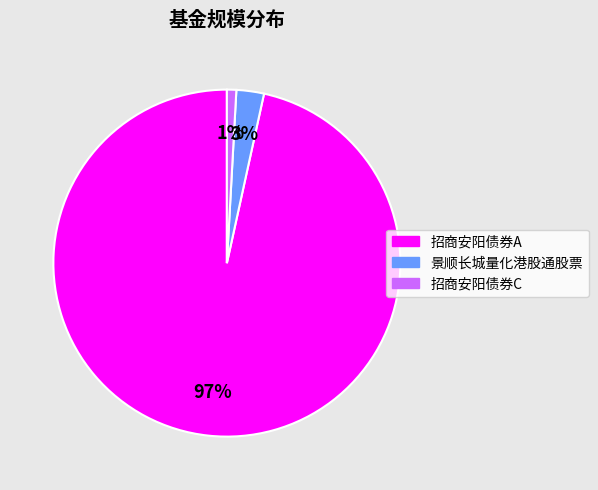

Is the sum of 招商安阳债券C and 景顺长城量化港股通股票 greater than half?

No